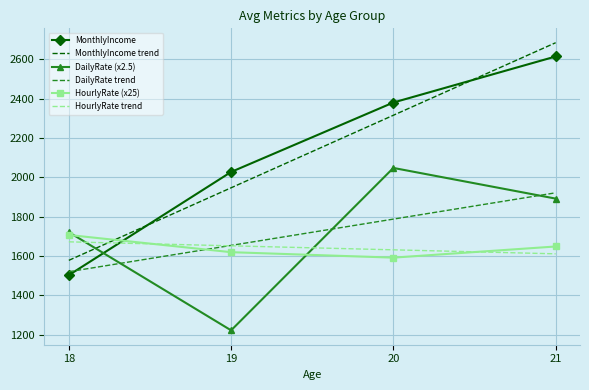

Is the value of MonthlyIncome trend at 21 greater than the value of HourlyRate trend at 21?

Yes